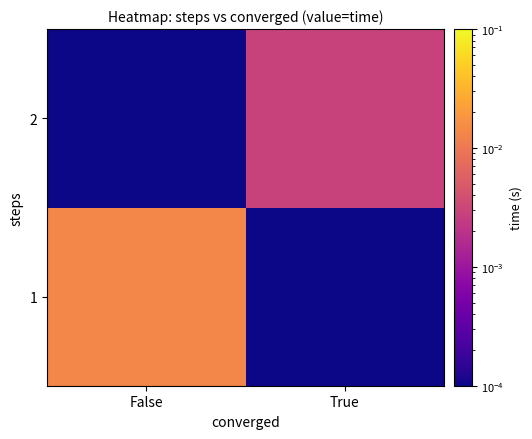

List the series in order of their peak value, lowest first.

2, 1